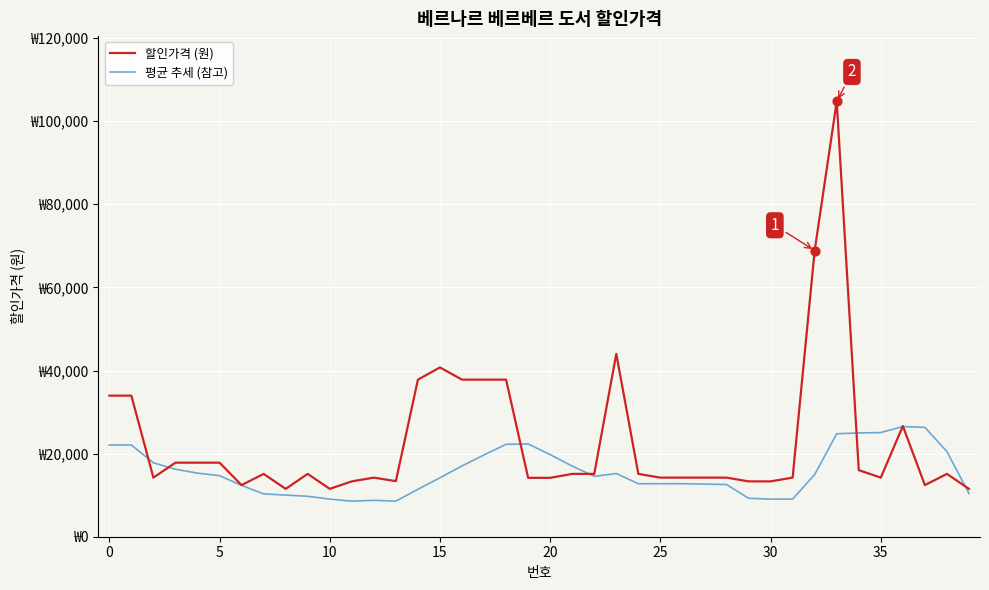

What are all the series names shown in the legend?

할인가격 (원), 평균 추세 (참고)